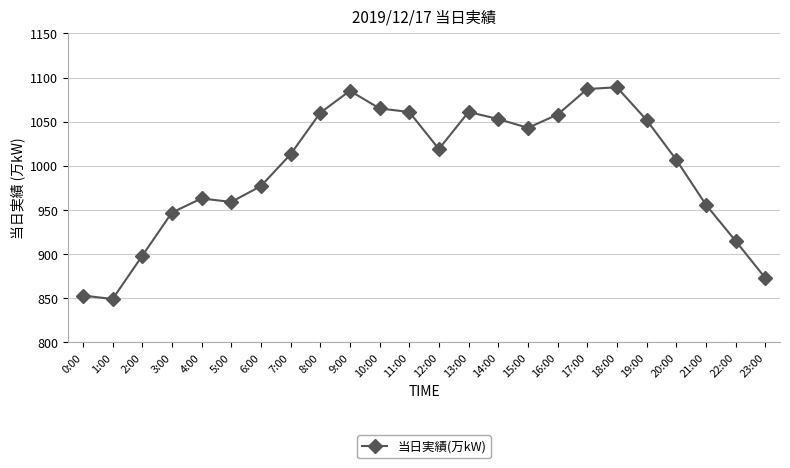

True or false: the data has more than 2 interior local peaks.

True